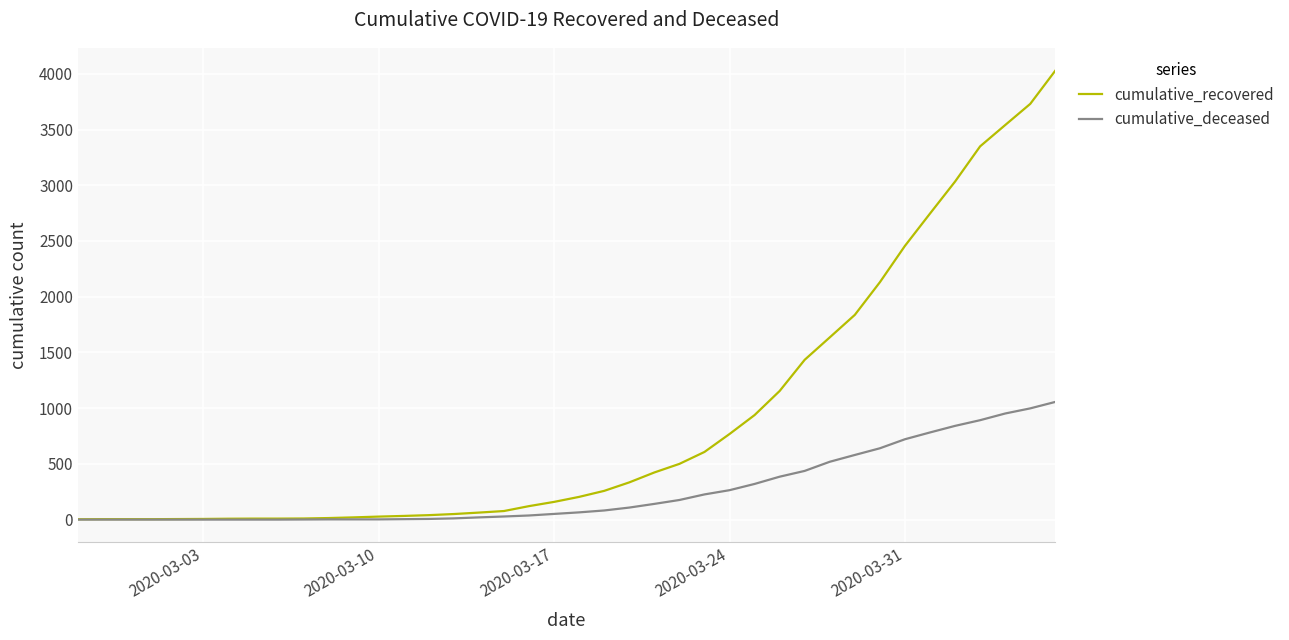

Which series has the largest total across all categories?

cumulative_recovered